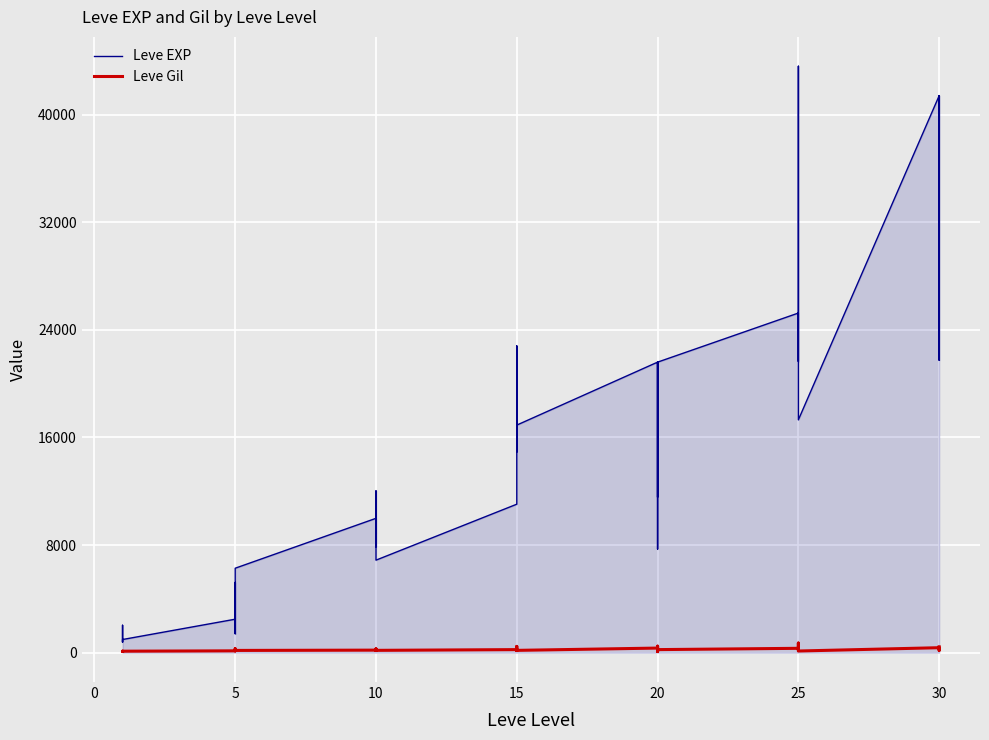

What is the sum of all Leve EXP values?

605250